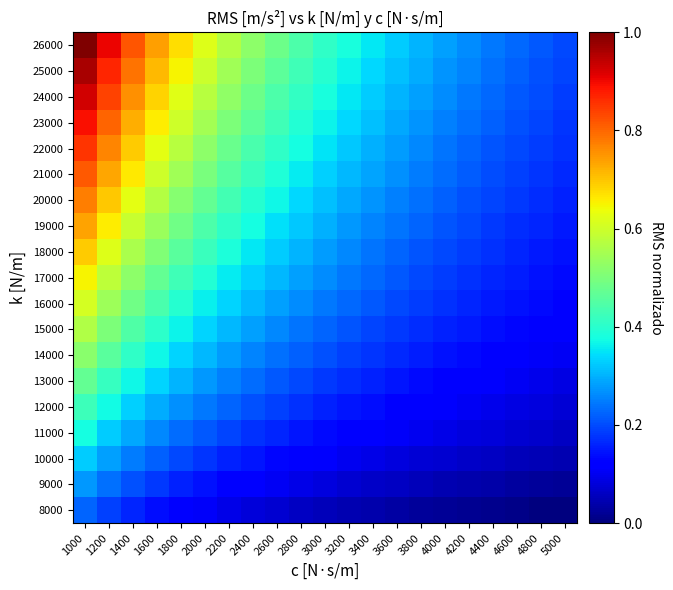

Reading left to right, list all the values displayed in this chart.

8000: 1000=0.2	1200=0.2	1400=0.2	1600=0.1	1800=0.1	2000=0.1	2200=0.1	2400=0.1	2600=0.1	2800=0.1	3000=0.1	3200=0.0	3400=0.0	3600=0.0	3800=0.0	4000=0.0	4200=0.0	4400=0.0	4600=0.0	4800=0.0	5000=0.0
9000: 1000=0.3	1200=0.2	1400=0.2	1600=0.2	1800=0.2	2000=0.1	2200=0.1	2400=0.1	2600=0.1	2800=0.1	3000=0.1	3200=0.1	3400=0.1	3600=0.1	3800=0.1	4000=0.0	4200=0.0	4400=0.0	4600=0.0	4800=0.0	5000=0.0
10000: 1000=0.3	1200=0.3	1400=0.2	1600=0.2	1800=0.2	2000=0.2	2200=0.2	2400=0.1	2600=0.1	2800=0.1	3000=0.1	3200=0.1	3400=0.1	3600=0.1	3800=0.1	4000=0.1	4200=0.1	4400=0.1	4600=0.1	4800=0.0	5000=0.0
11000: 1000=0.4	1200=0.3	1400=0.3	1600=0.3	1800=0.2	2000=0.2	2200=0.2	2400=0.2	2600=0.2	2800=0.1	3000=0.1	3200=0.1	3400=0.1	3600=0.1	3800=0.1	4000=0.1	4200=0.1	4400=0.1	4600=0.1	4800=0.1	5000=0.1
12000: 1000=0.4	1200=0.4	1400=0.3	1600=0.3	1800=0.3	2000=0.2	2200=0.2	2400=0.2	2600=0.2	2800=0.2	3000=0.2	3200=0.1	3400=0.1	3600=0.1	3800=0.1	4000=0.1	4200=0.1	4400=0.1	4600=0.1	4800=0.1	5000=0.1
13000: 1000=0.5	1200=0.4	1400=0.4	1600=0.3	1800=0.3	2000=0.3	2200=0.3	2400=0.2	2600=0.2	2800=0.2	3000=0.2	3200=0.2	3400=0.2	3600=0.1	3800=0.1	4000=0.1	4200=0.1	4400=0.1	4600=0.1	4800=0.1	5000=0.1
14000: 1000=0.5	1200=0.5	1400=0.4	1600=0.4	1800=0.3	2000=0.3	2200=0.3	2400=0.3	2600=0.2	2800=0.2	3000=0.2	3200=0.2	3400=0.2	3600=0.2	3800=0.2	4000=0.1	4200=0.1	4400=0.1	4600=0.1	4800=0.1	5000=0.1
15000: 1000=0.6	1200=0.5	1400=0.4	1600=0.4	1800=0.4	2000=0.3	2200=0.3	2400=0.3	2600=0.3	2800=0.2	3000=0.2	3200=0.2	3400=0.2	3600=0.2	3800=0.2	4000=0.2	4200=0.1	4400=0.1	4600=0.1	4800=0.1	5000=0.1
16000: 1000=0.6	1200=0.5	1400=0.5	1600=0.4	1800=0.4	2000=0.4	2200=0.3	2400=0.3	2600=0.3	2800=0.3	3000=0.2	3200=0.2	3400=0.2	3600=0.2	3800=0.2	4000=0.2	4200=0.2	4400=0.2	4600=0.1	4800=0.1	5000=0.1
17000: 1000=0.7	1200=0.6	1400=0.5	1600=0.5	1800=0.4	2000=0.4	2200=0.4	2400=0.3	2600=0.3	2800=0.3	3000=0.3	3200=0.2	3400=0.2	3600=0.2	3800=0.2	4000=0.2	4200=0.2	4400=0.2	4600=0.2	4800=0.1	5000=0.1
18000: 1000=0.7	1200=0.6	1400=0.6	1600=0.5	1800=0.5	2000=0.4	2200=0.4	2400=0.4	2600=0.3	2800=0.3	3000=0.3	3200=0.3	3400=0.2	3600=0.2	3800=0.2	4000=0.2	4200=0.2	4400=0.2	4600=0.2	4800=0.2	5000=0.1
19000: 1000=0.7	1200=0.7	1400=0.6	1600=0.5	1800=0.5	2000=0.4	2200=0.4	2400=0.4	2600=0.3	2800=0.3	3000=0.3	3200=0.3	3400=0.3	3600=0.2	3800=0.2	4000=0.2	4200=0.2	4400=0.2	4600=0.2	4800=0.2	5000=0.2
20000: 1000=0.8	1200=0.7	1400=0.6	1600=0.6	1800=0.5	2000=0.5	2200=0.4	2400=0.4	2600=0.4	2800=0.3	3000=0.3	3200=0.3	3400=0.3	3600=0.3	3800=0.2	4000=0.2	4200=0.2	4400=0.2	4600=0.2	4800=0.2	5000=0.2
21000: 1000=0.8	1200=0.7	1400=0.7	1600=0.6	1800=0.5	2000=0.5	2200=0.5	2400=0.4	2600=0.4	2800=0.4	3000=0.3	3200=0.3	3400=0.3	3600=0.3	3800=0.2	4000=0.2	4200=0.2	4400=0.2	4600=0.2	4800=0.2	5000=0.2
22000: 1000=0.9	1200=0.8	1400=0.7	1600=0.6	1800=0.6	2000=0.5	2200=0.5	2400=0.4	2600=0.4	2800=0.4	3000=0.3	3200=0.3	3400=0.3	3600=0.3	3800=0.3	4000=0.2	4200=0.2	4400=0.2	4600=0.2	4800=0.2	5000=0.2
23000: 1000=0.9	1200=0.8	1400=0.7	1600=0.7	1800=0.6	2000=0.5	2200=0.5	2400=0.5	2600=0.4	2800=0.4	3000=0.4	3200=0.3	3400=0.3	3600=0.3	3800=0.3	4000=0.3	4200=0.2	4400=0.2	4600=0.2	4800=0.2	5000=0.2
24000: 1000=0.9	1200=0.8	1400=0.8	1600=0.7	1800=0.6	2000=0.6	2200=0.5	2400=0.5	2600=0.4	2800=0.4	3000=0.4	3200=0.4	3400=0.3	3600=0.3	3800=0.3	4000=0.3	4200=0.2	4400=0.2	4600=0.2	4800=0.2	5000=0.2
25000: 1000=1.0	1200=0.9	1400=0.8	1600=0.7	1800=0.7	2000=0.6	2200=0.5	2400=0.5	2600=0.5	2800=0.4	3000=0.4	3200=0.4	3400=0.3	3600=0.3	3800=0.3	4000=0.3	4200=0.3	4400=0.2	4600=0.2	4800=0.2	5000=0.2
26000: 1000=1.0	1200=0.9	1400=0.8	1600=0.7	1800=0.7	2000=0.6	2200=0.6	2400=0.5	2600=0.5	2800=0.4	3000=0.4	3200=0.4	3400=0.4	3600=0.3	3800=0.3	4000=0.3	4200=0.3	4400=0.2	4600=0.2	4800=0.2	5000=0.2